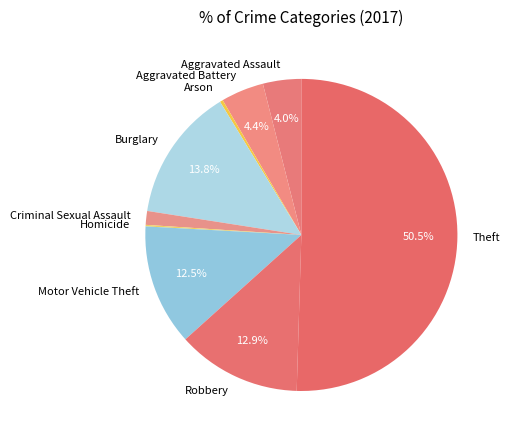

Combined, do Burglary and Robbery account for over 50%?

No